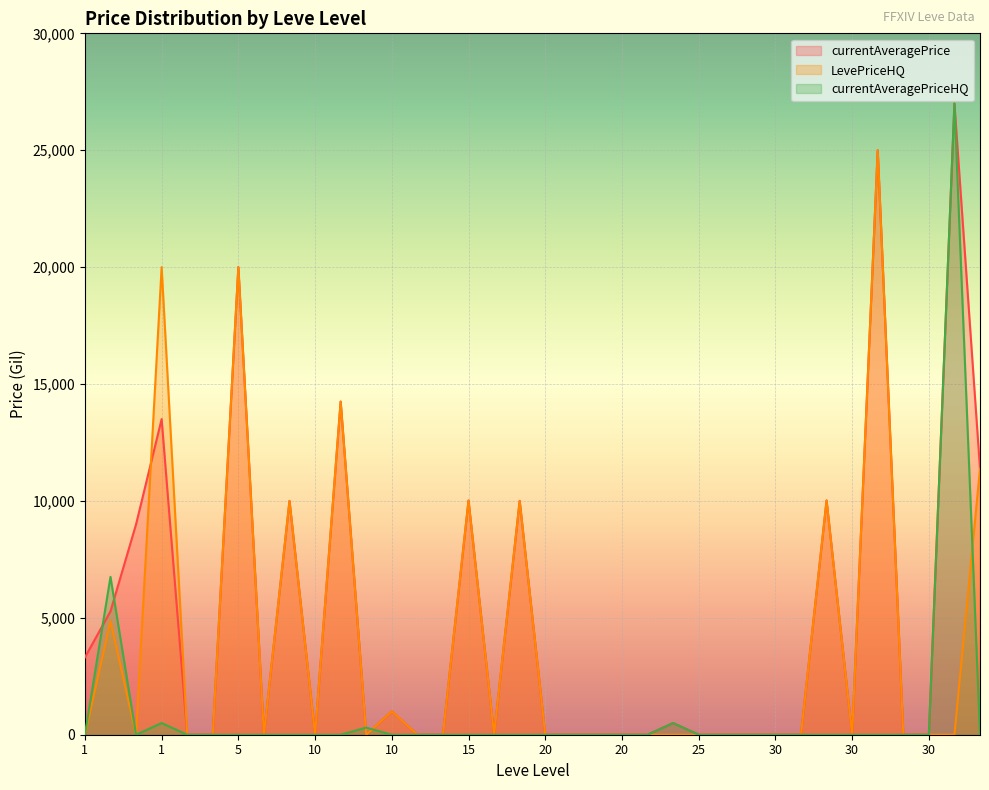

Is it true that LevePriceHQ equals 13939.0 at 25?

False